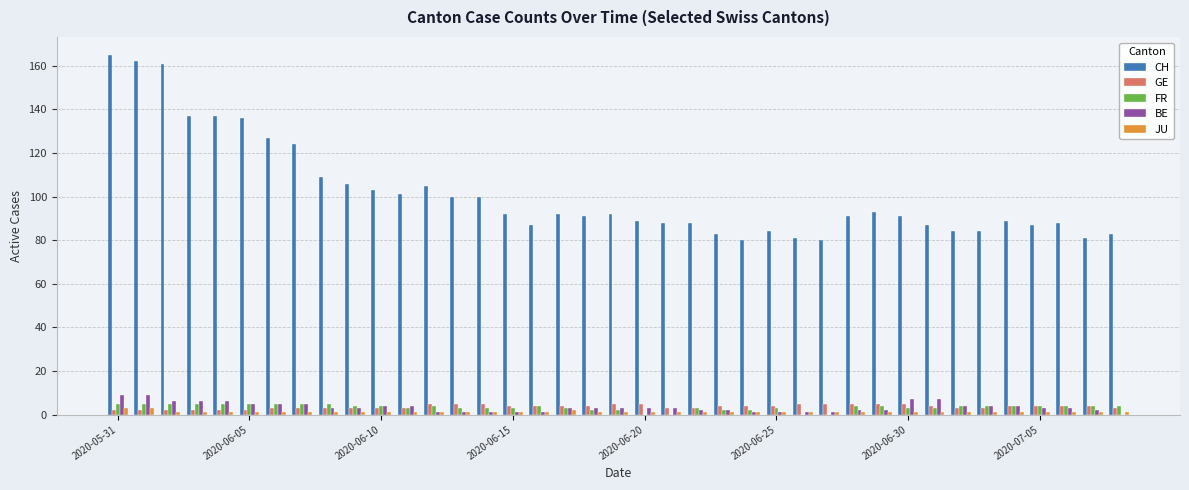

What is the greatest value displayed?

165